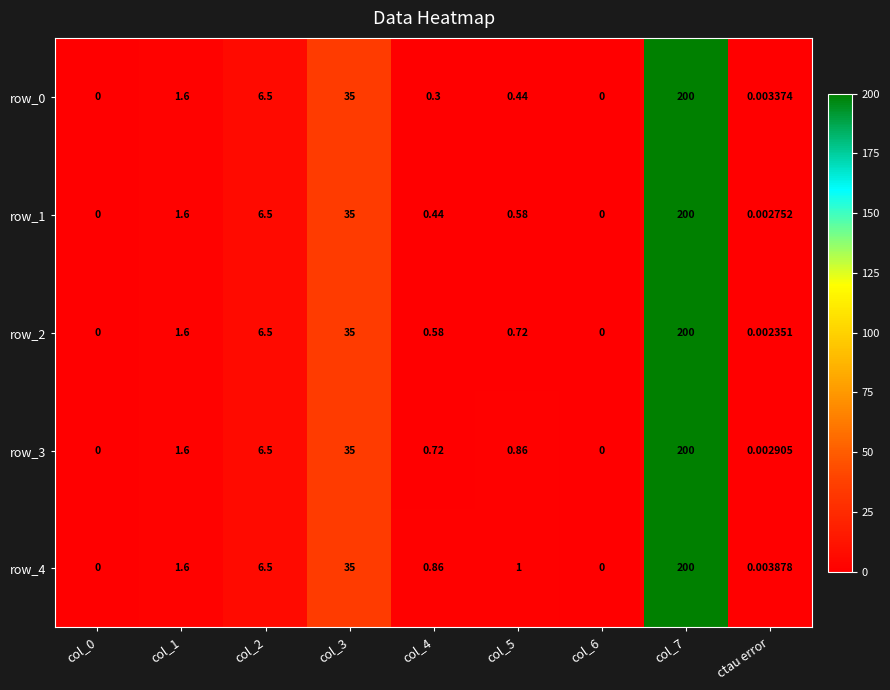

The row_2 series shows 15.8 at col_3. True or false?

False